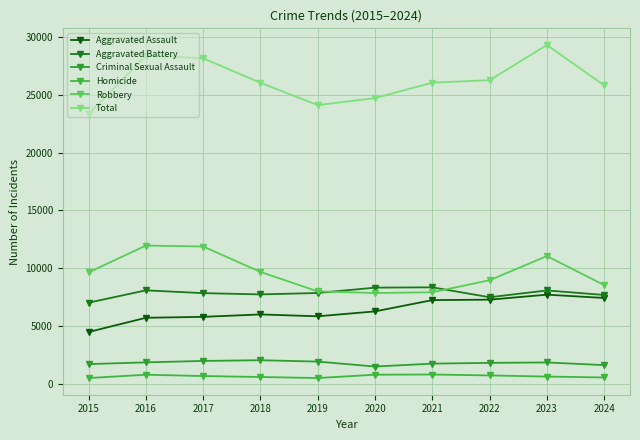

Where does the Homicide series first go above 672?

2016